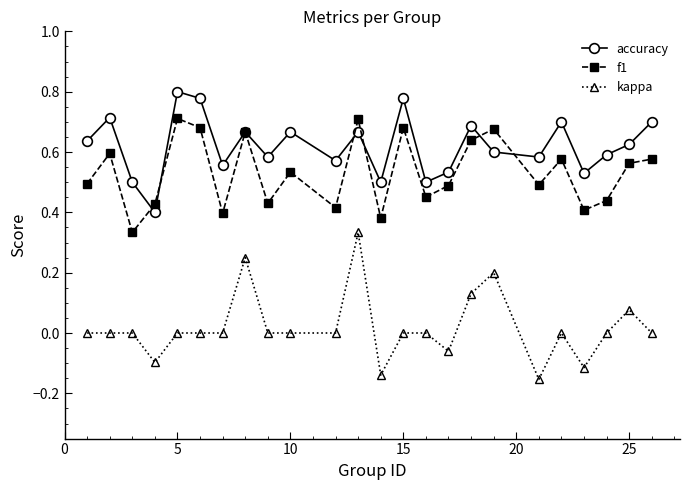

What are all the series names shown in the legend?

accuracy, f1, kappa